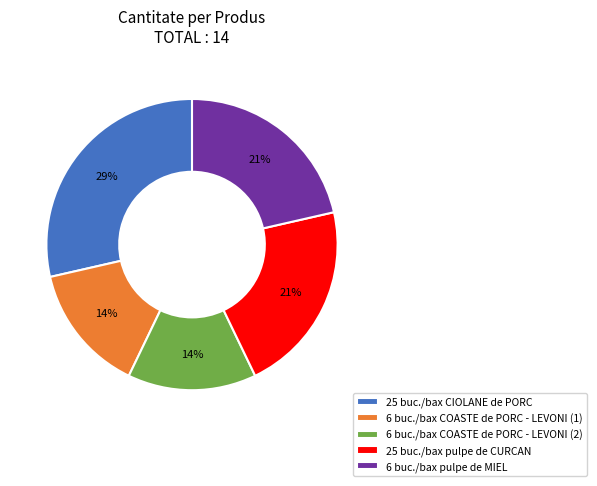

To the nearest percent, what is the average slice percentage?

20%